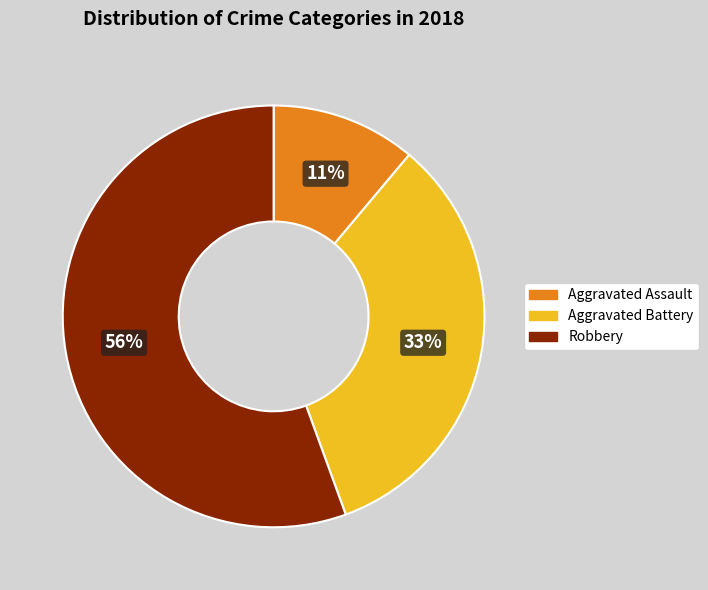

The Robbery slice represents 56% of the pie. True or false?

True